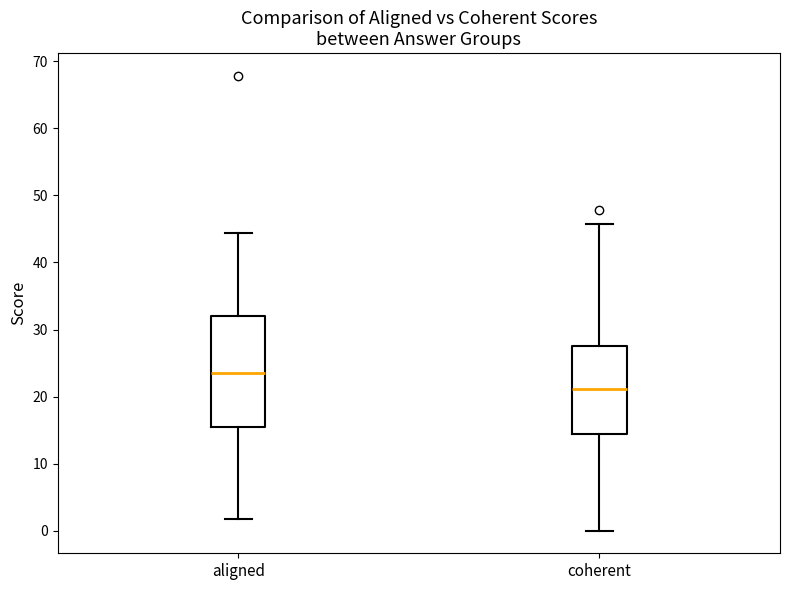

Where is the upper edge of the box for coherent on the y-axis? The values are not printed on the chart, so give them approximately, as read against the axis.

28